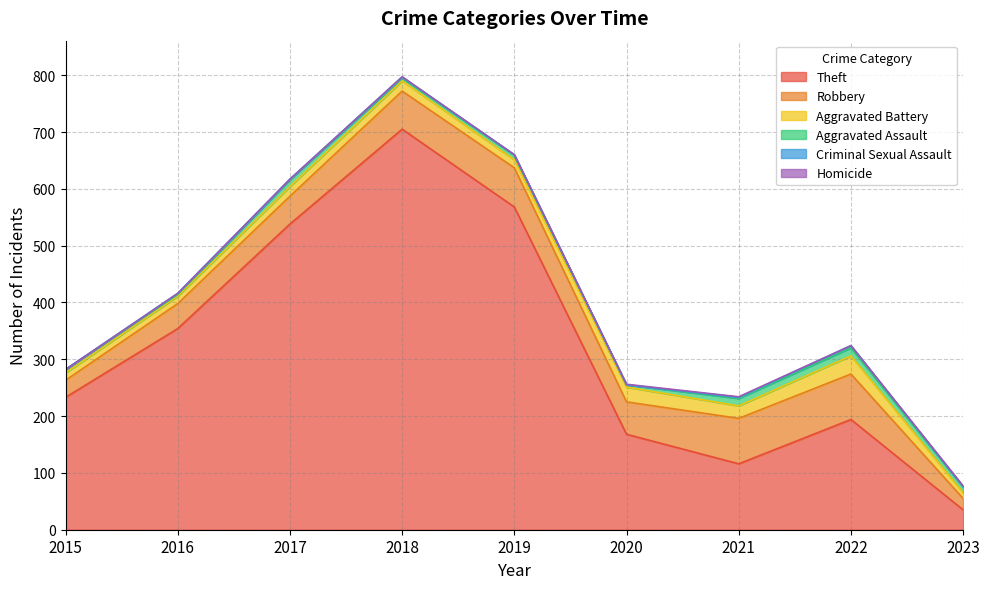

What is the difference between the maximum and minimum values in the Criminal Sexual Assault series?

4